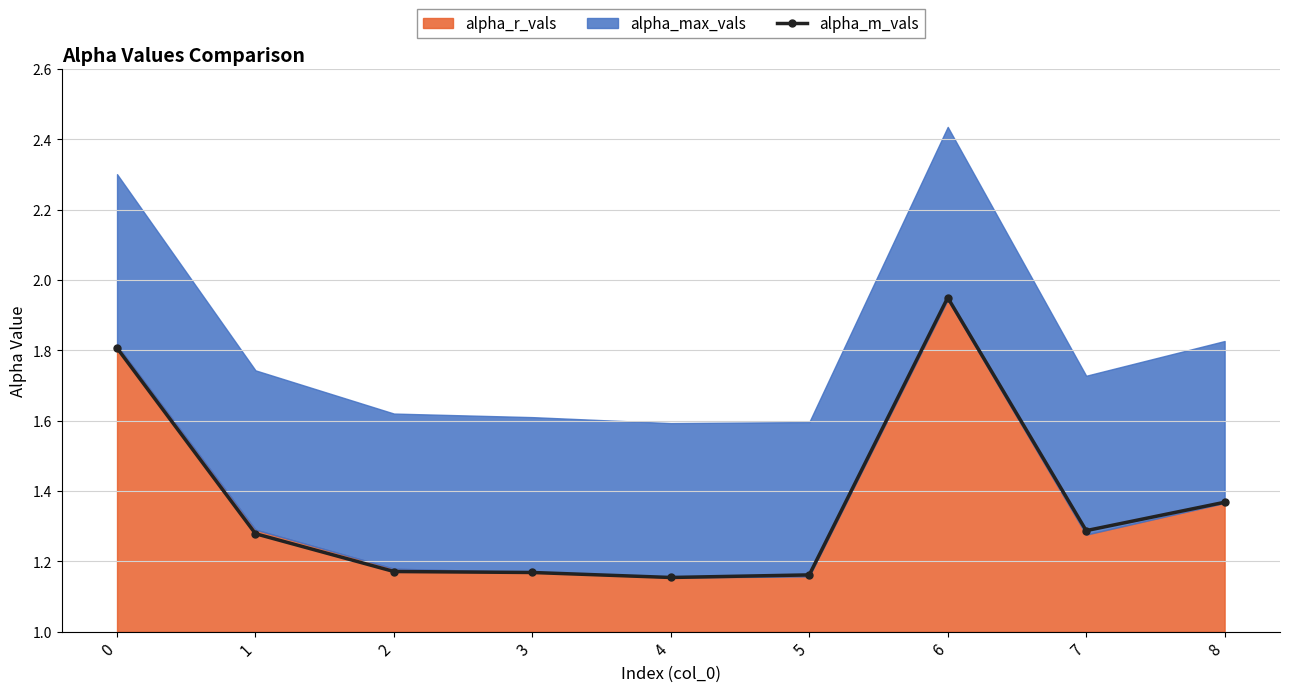

Does the chart have visible grid lines?

Yes